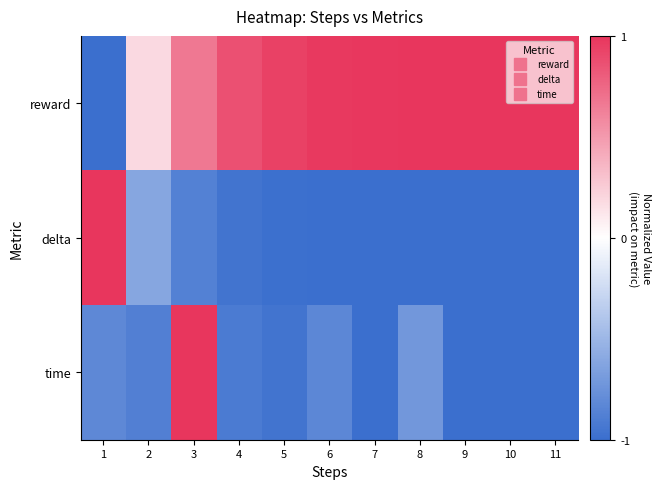

How many categories are shown in the chart?

11